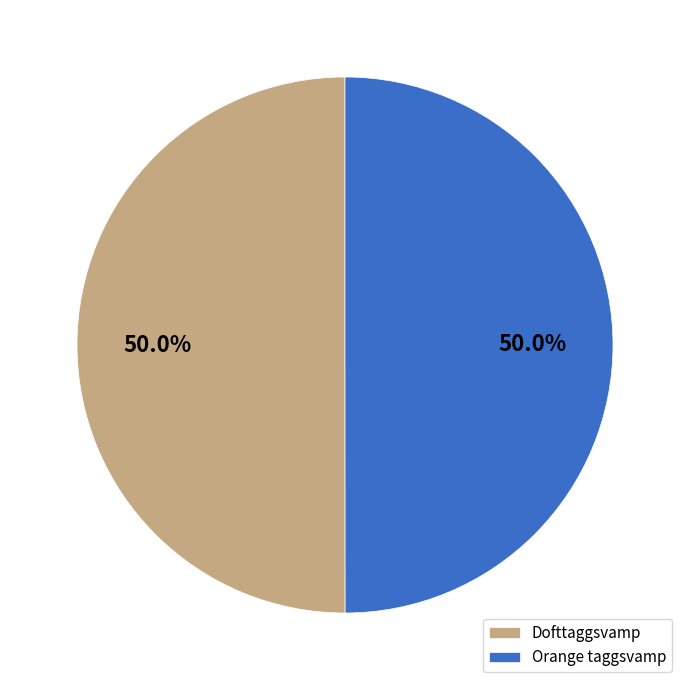

What portion of the pie excludes Orange taggsvamp?

50.0%